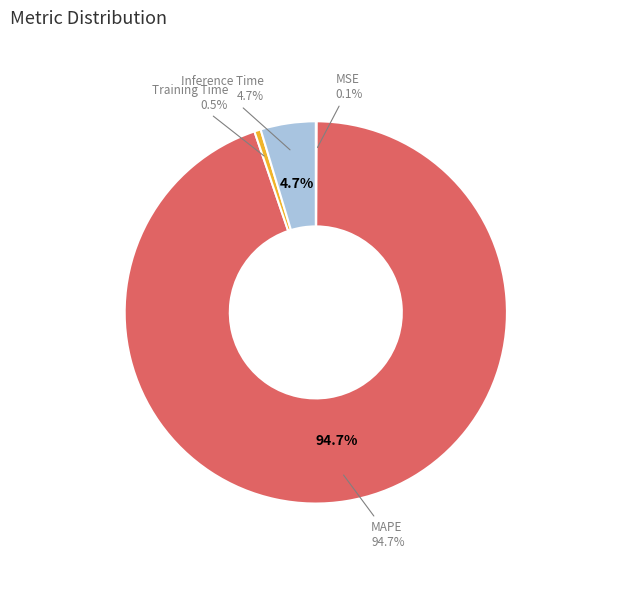

What percentage is NOT represented by MSE?

99.9%